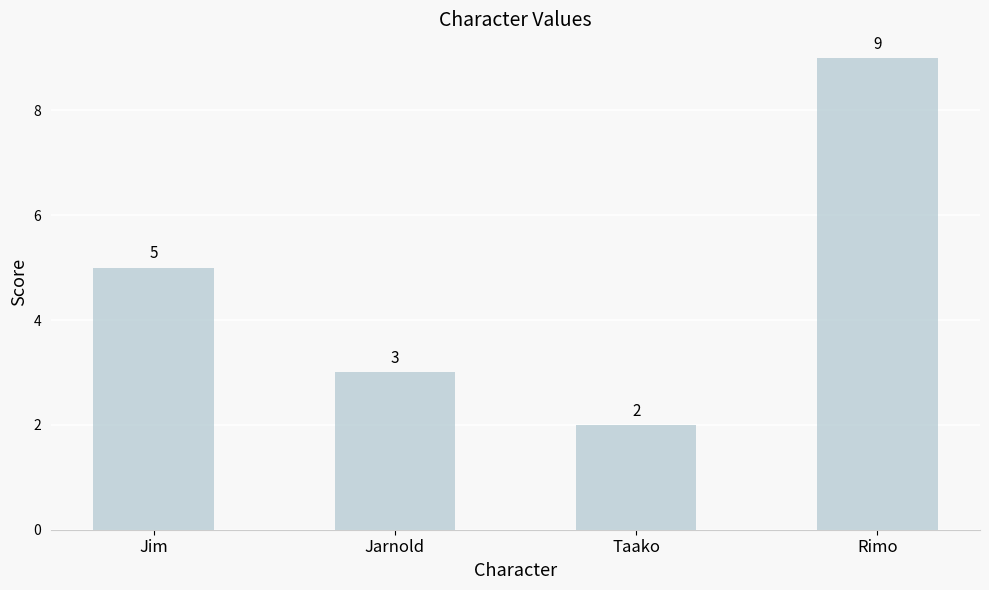

Reading left to right, extract all data points from this chart.

5	3	2	9